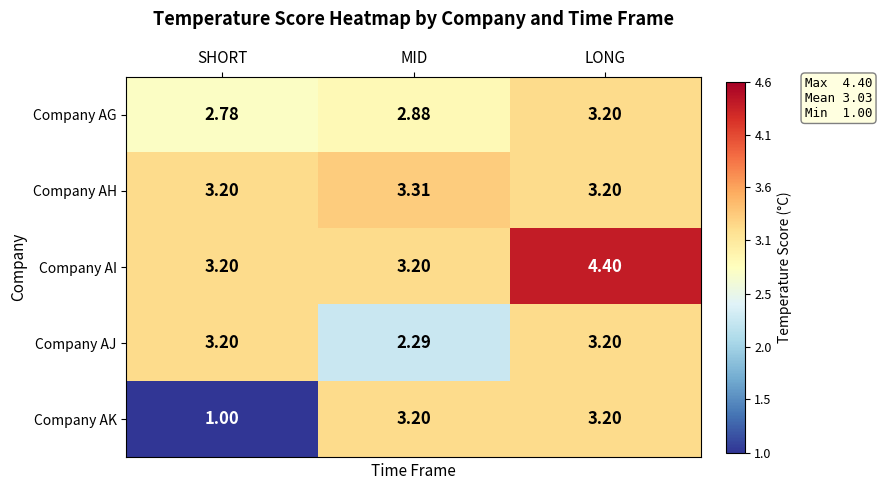

Which category has the lowest value in the Company AG series?

SHORT